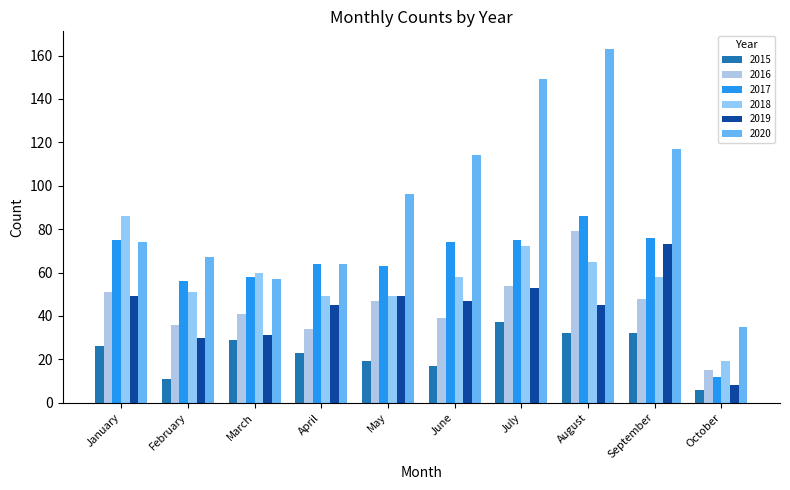

What is the difference between the maximum and minimum values in the 2019 series?

65